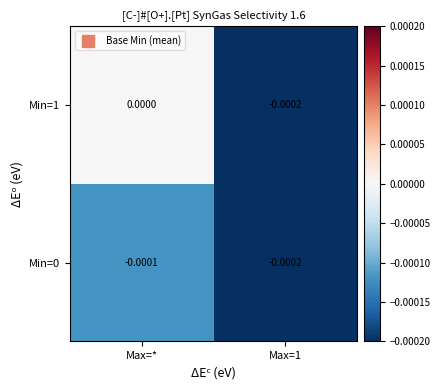

How many categories are shown in the chart?

2